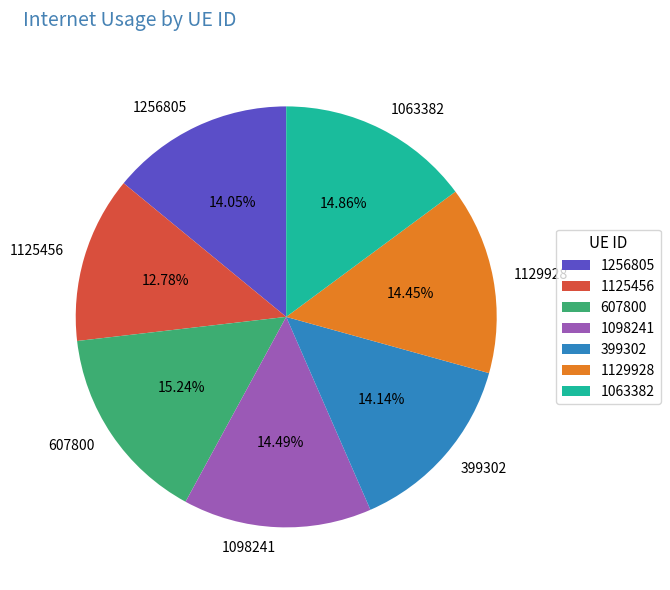

Is it true that 607800 is 1% of the pie?

False